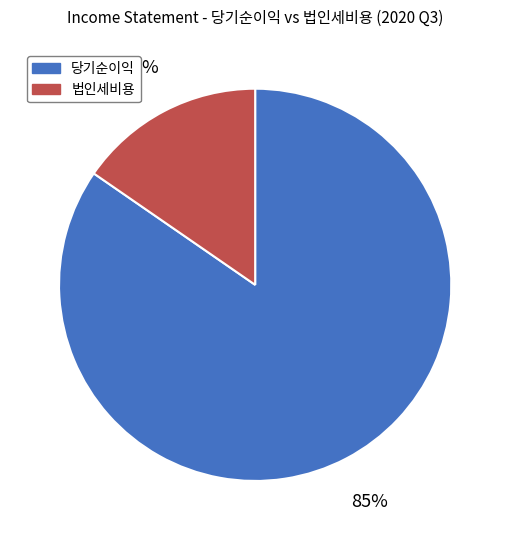

To the nearest percent, what percentage of the pie is 당기순이익?

85%